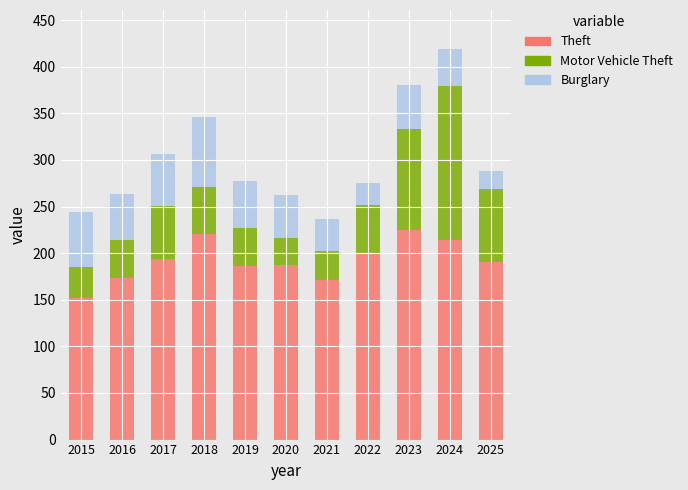

What is the total value across all series at 2021?

237